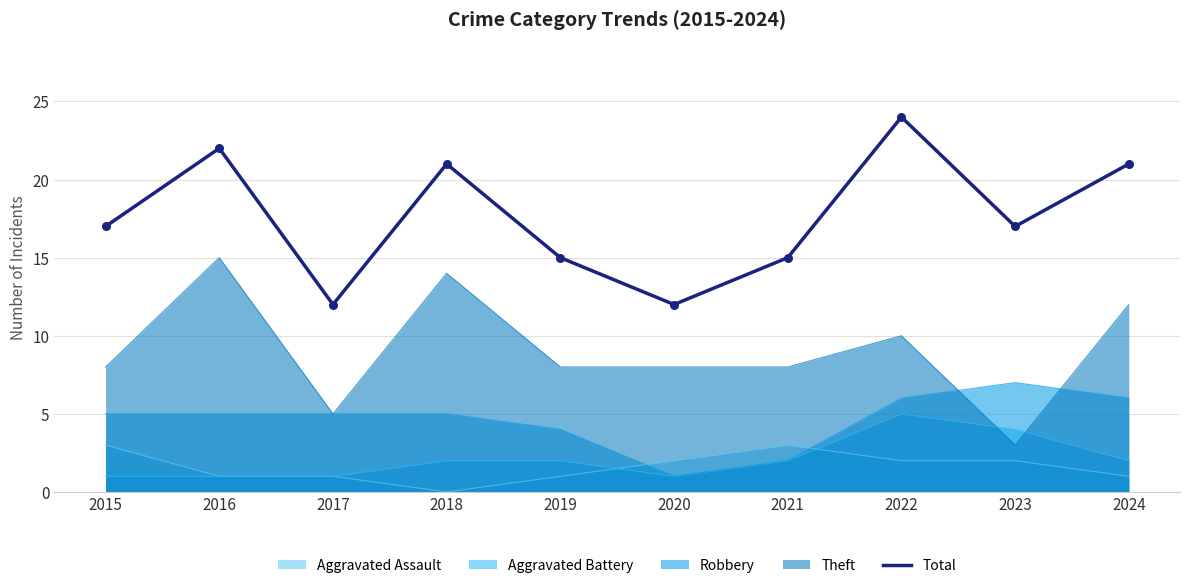

What is the ratio of the value at 2024 to the value at 2021?

1.4